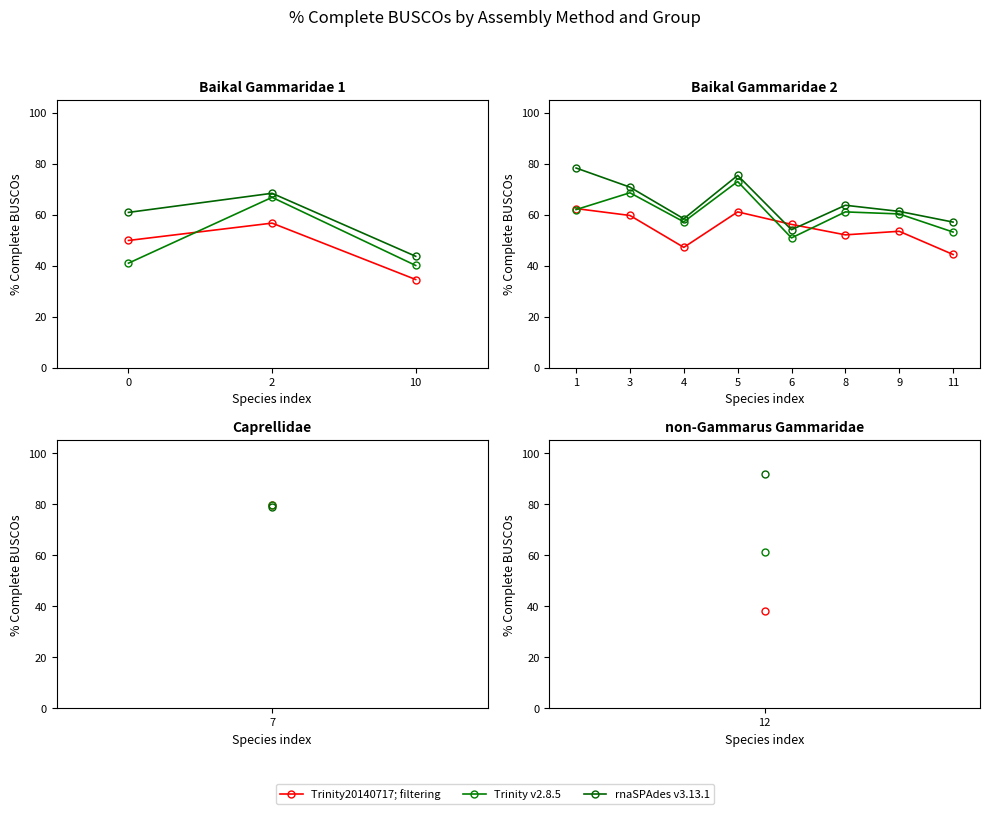

How many times do Trinity20140717; filtering and rnaSPAdes v3.13.1 cross each other?

2